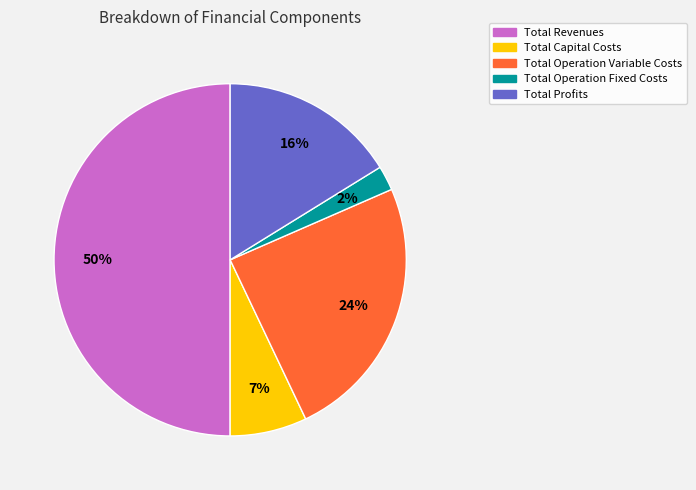

Approximately how many times larger is the value at Total Profits compared to Total Operation Variable Costs?

0.7